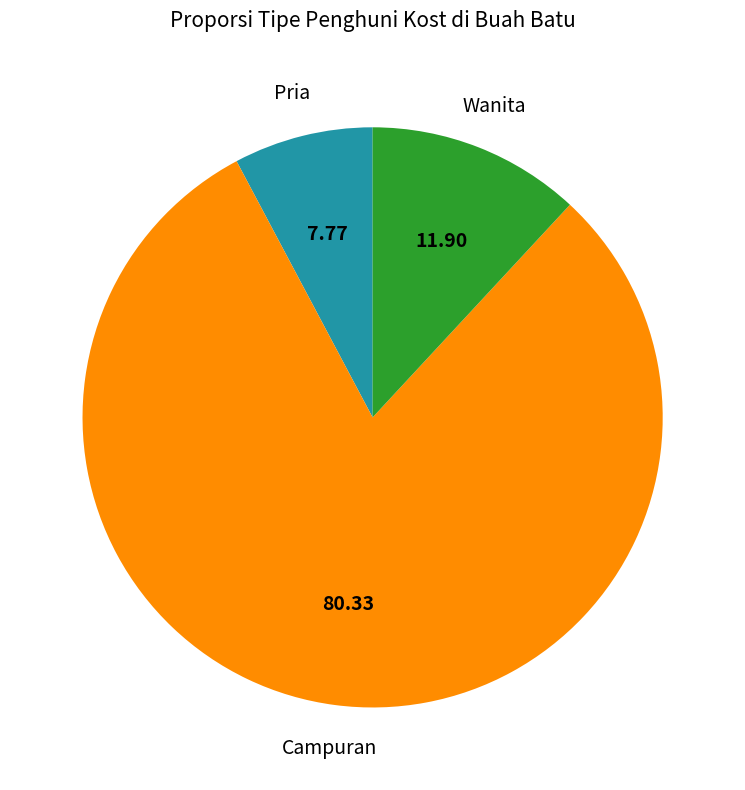

Is there a majority slice in this chart?

Yes